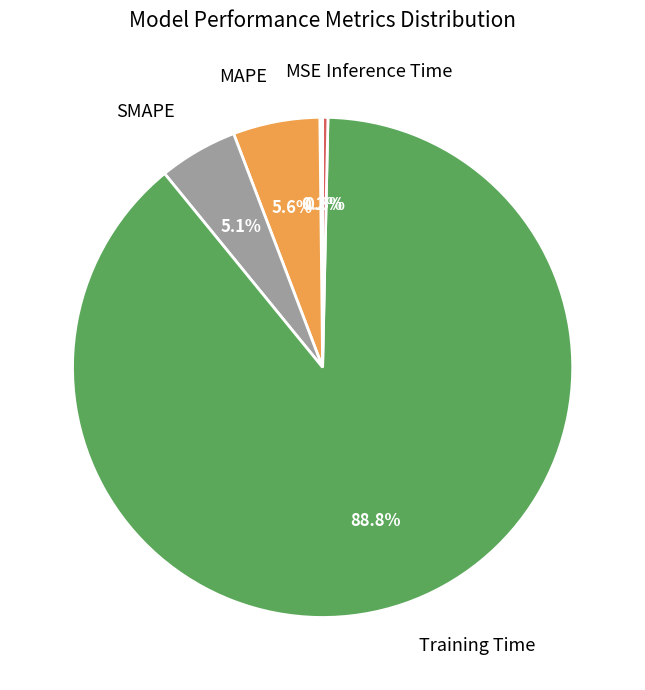

What portion of the pie excludes MAPE?

94.4%